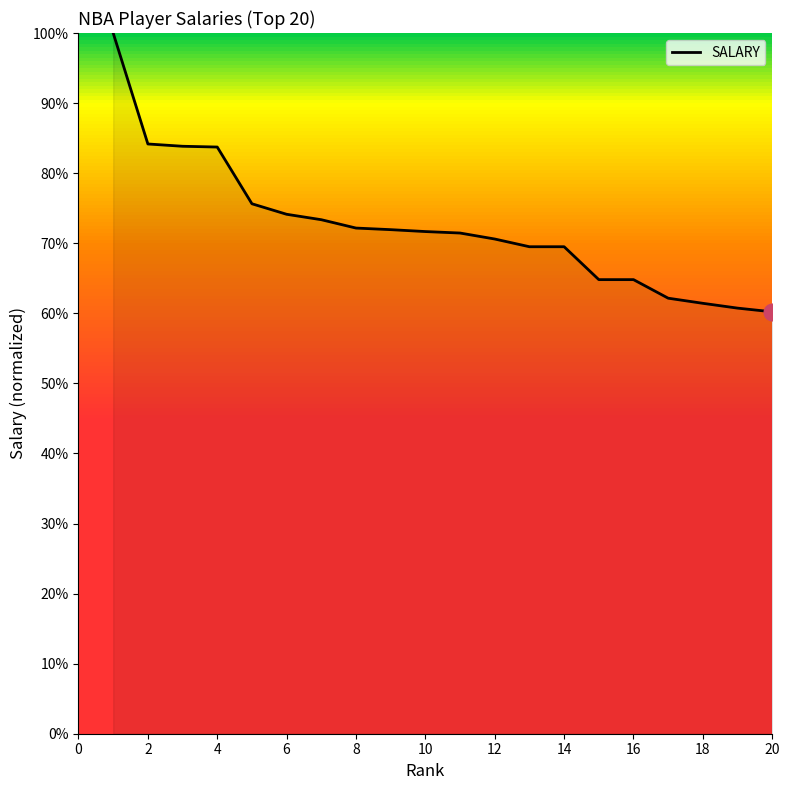

How many lines are shown in the chart?

1